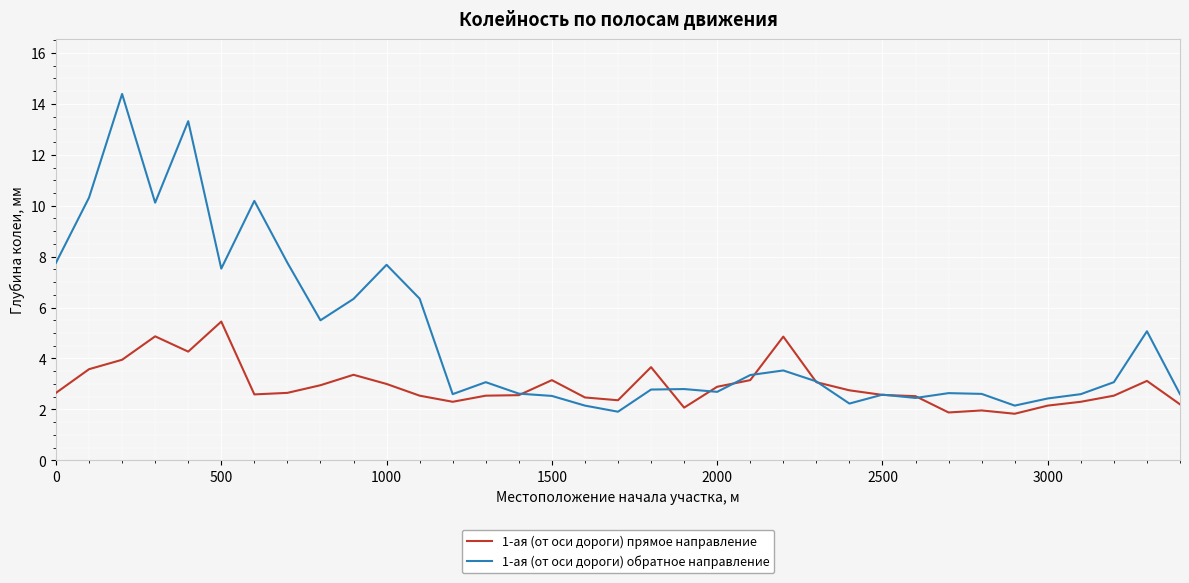

What is the maximum value shown in the chart?

14.4